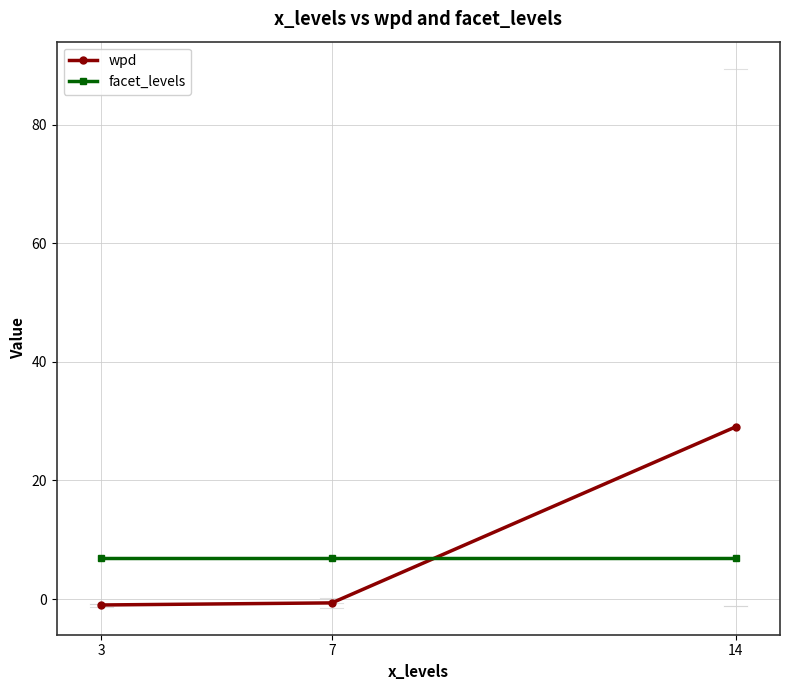

What is the maximum value for wpd?

29.0